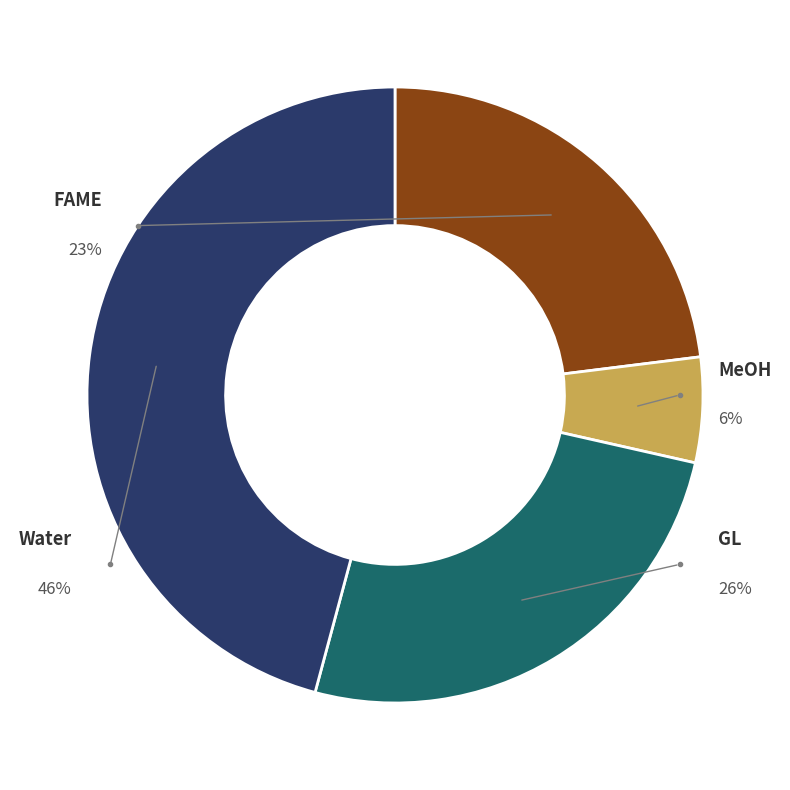

Count the number of slices in the pie.

4